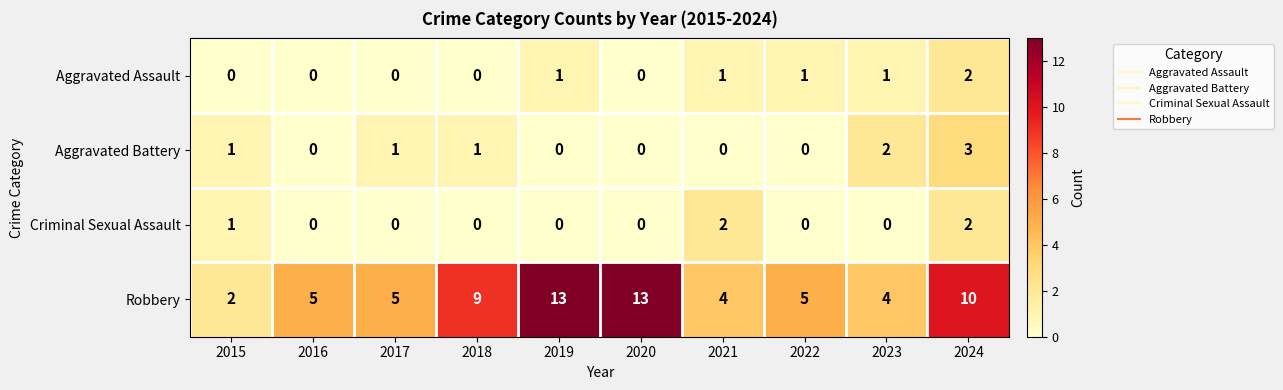

At how many categories does at least one series exceed 7?

4